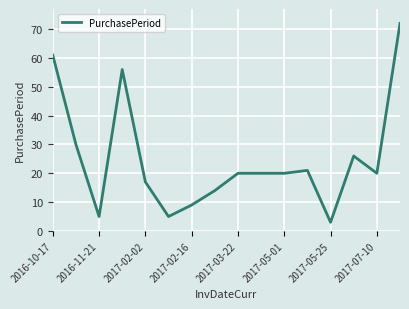

What is the minimum value shown in the chart?

3